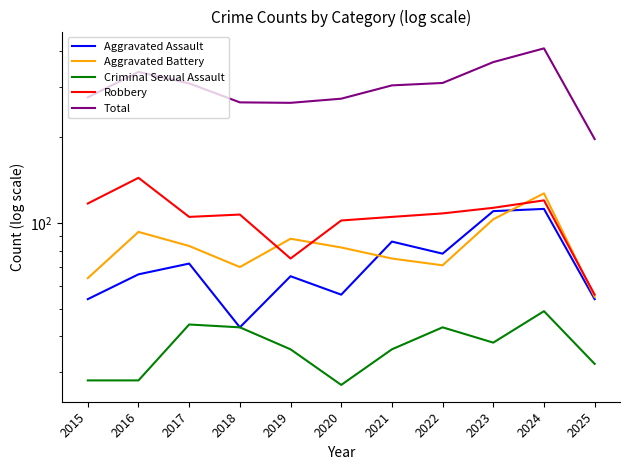

What is the maximum value shown in the chart?

410